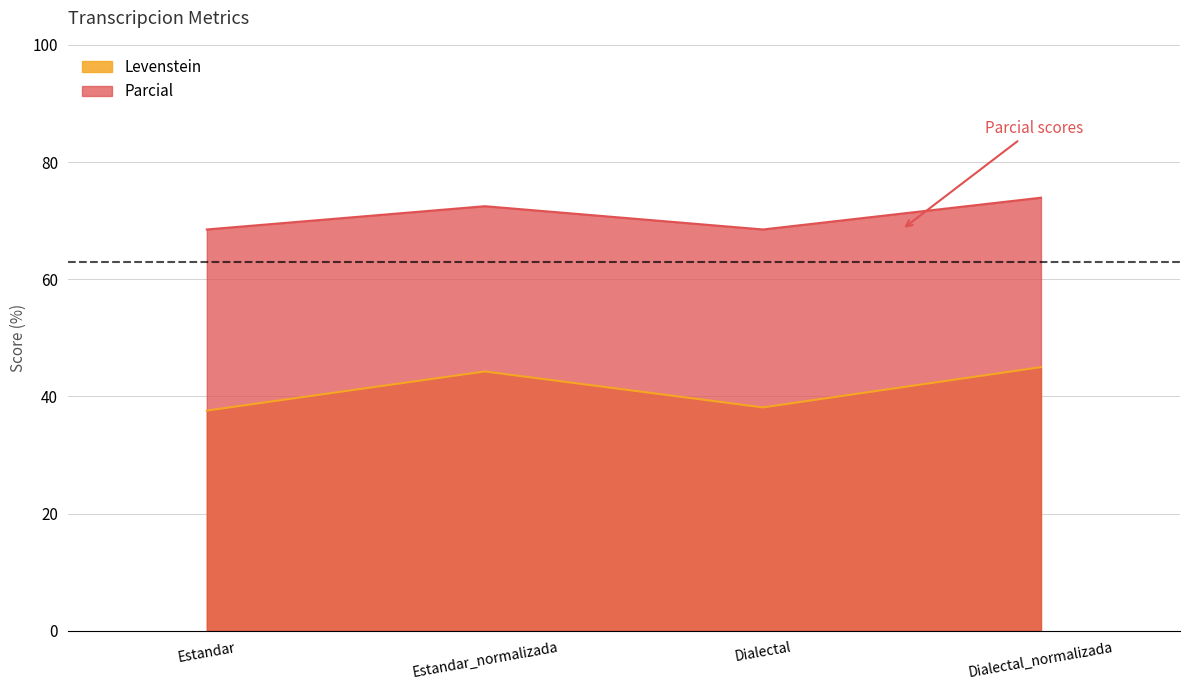

What is the difference between the second highest and second lowest values in the Parcial series?

4.0